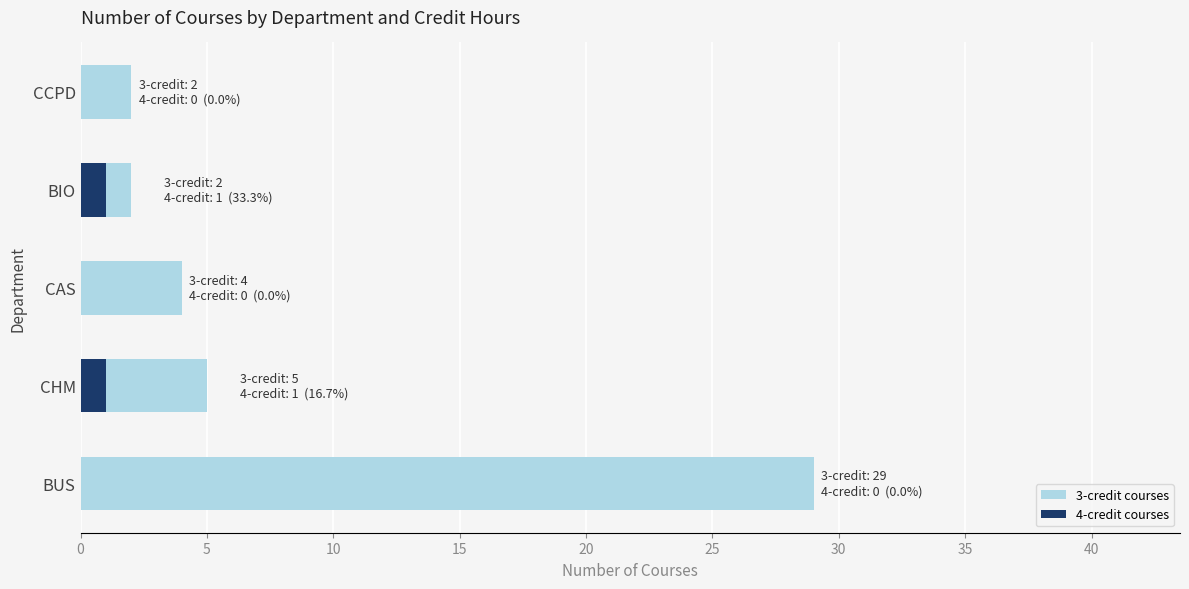

Rank the series by their maximum value, from lowest to highest.

4-credit courses, 3-credit courses